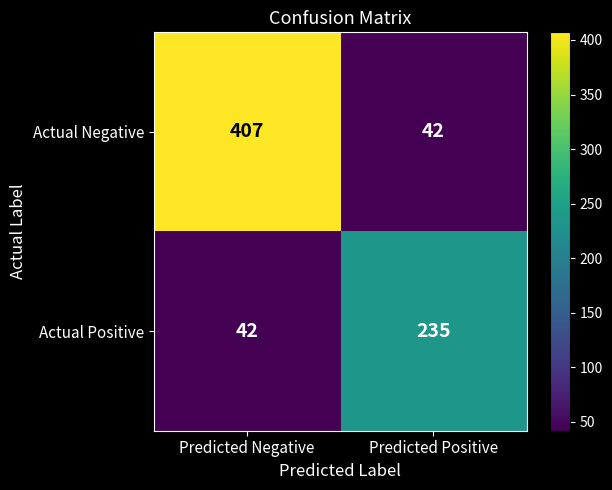

List the series in order of their overall mean, highest first.

Actual Negative, Actual Positive